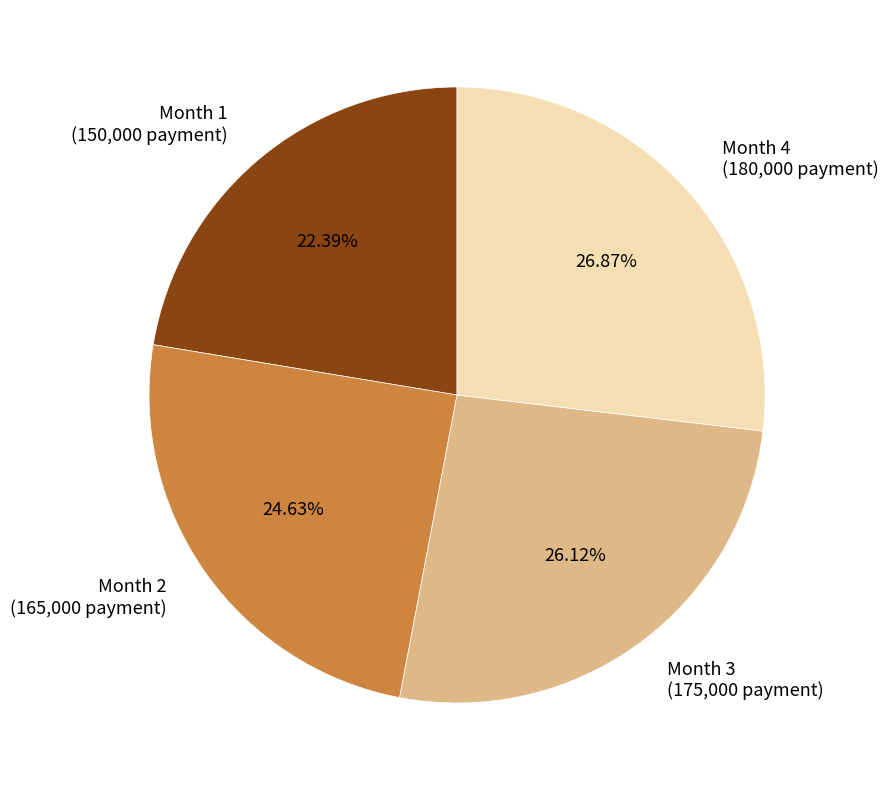

Does Month 2 represent more than half of the total?

No